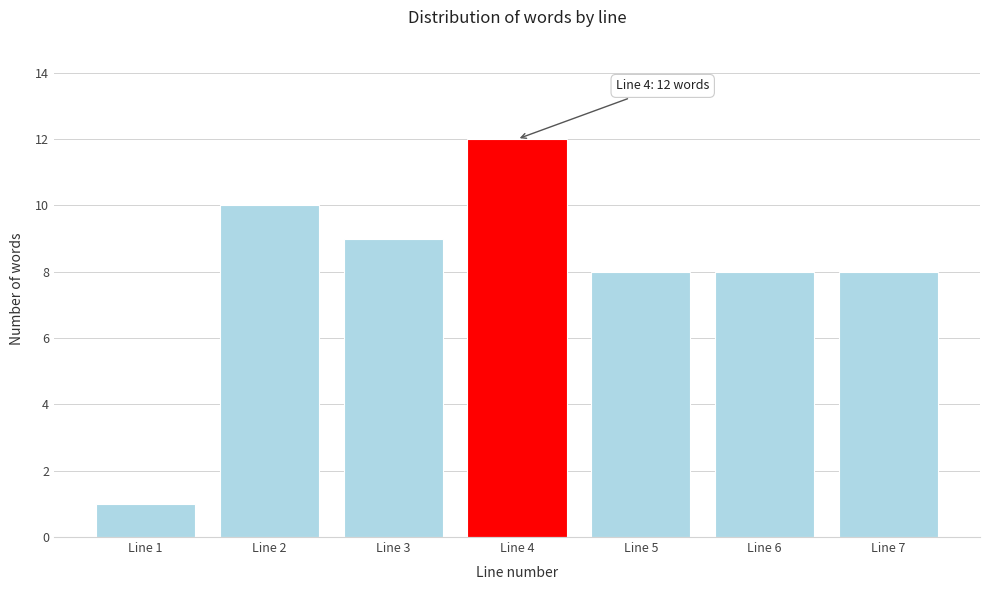

Reading left to right, extract all data points from this chart.

1	10	9	12	8	8	8